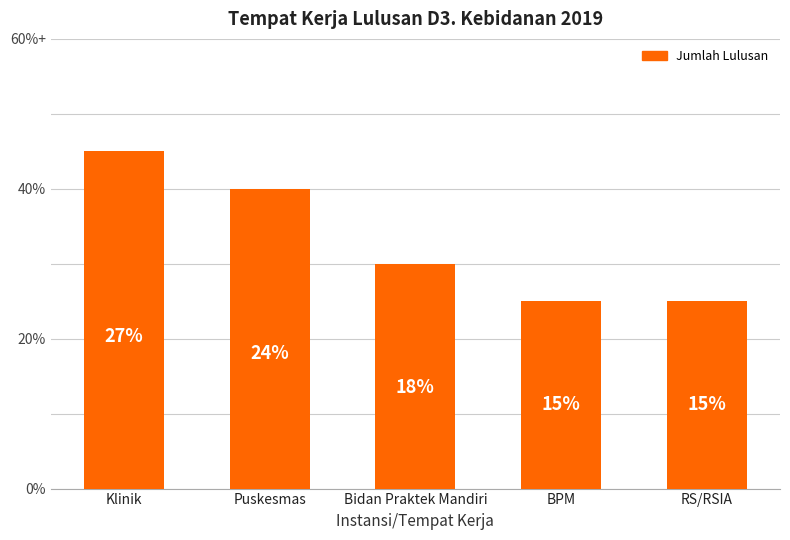

What position from the right is Bidan Praktek Mandiri?

3